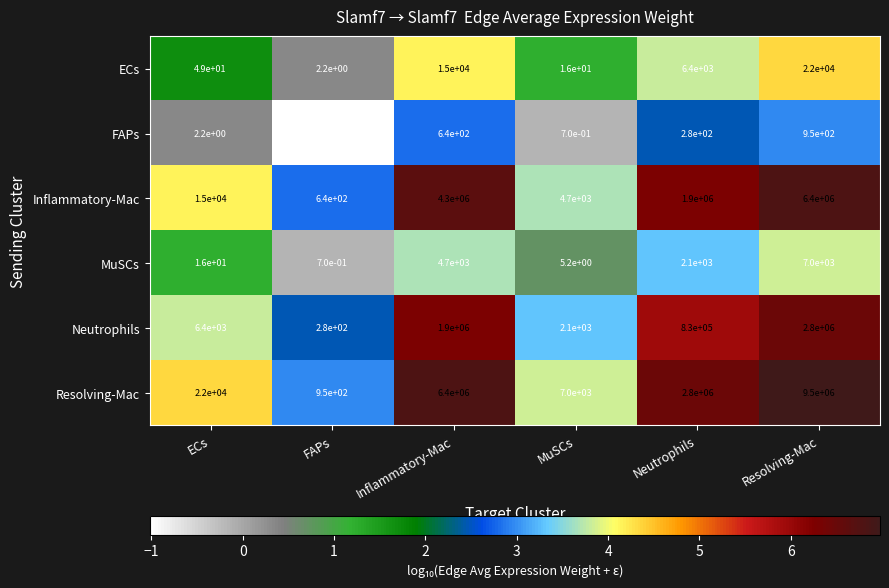

At which label does Resolving-Mac first exceed 2800000?

Inflammatory-Mac